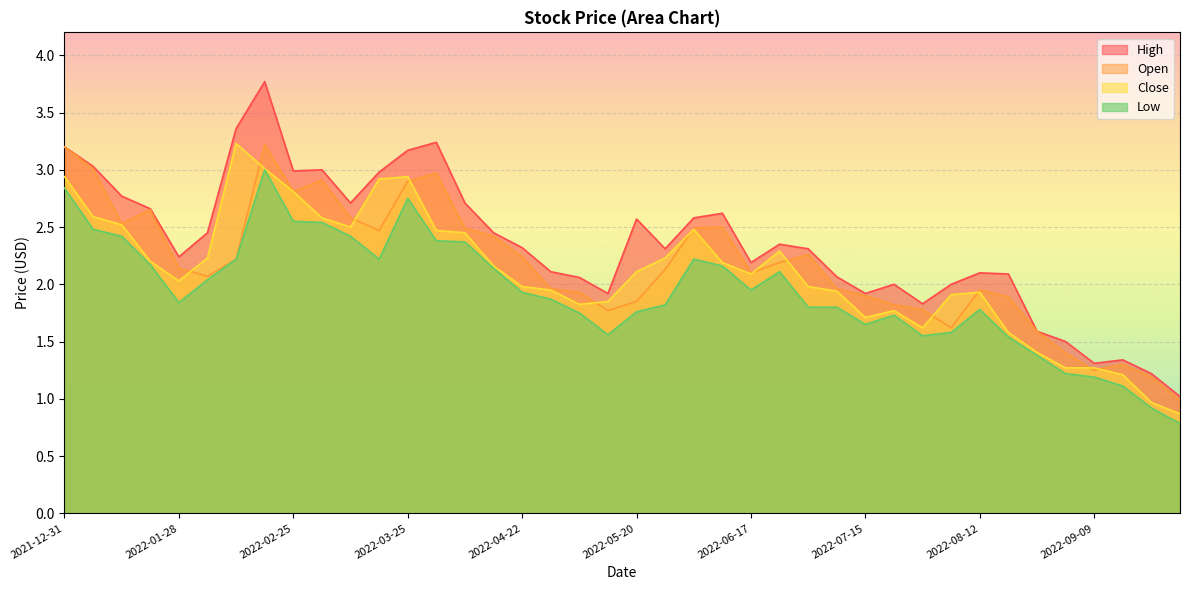

What is the sum of all Open values?

86.6